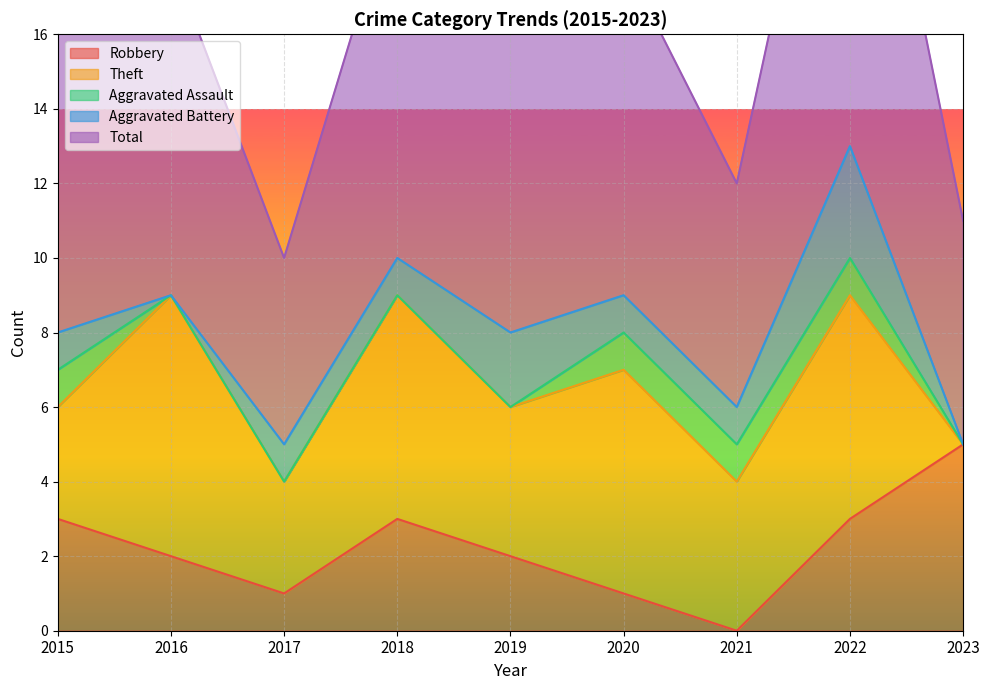

At which category does Robbery reach its first local peak?

2018